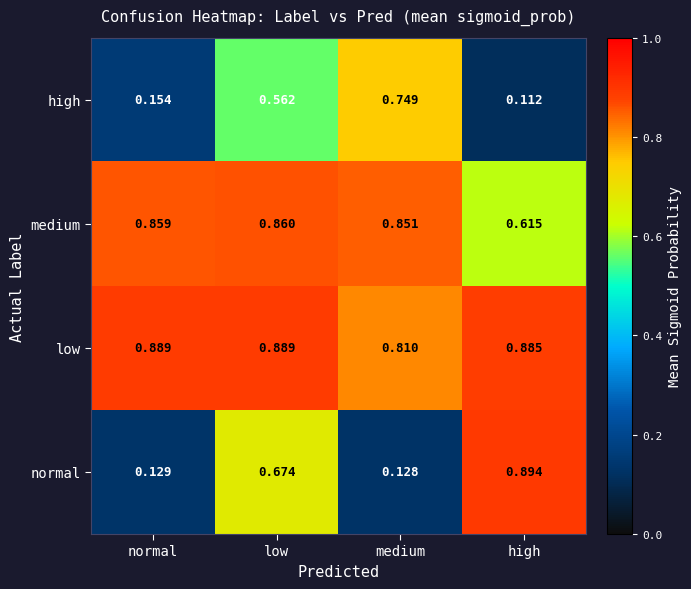

Which series has the largest total across all categories?

low